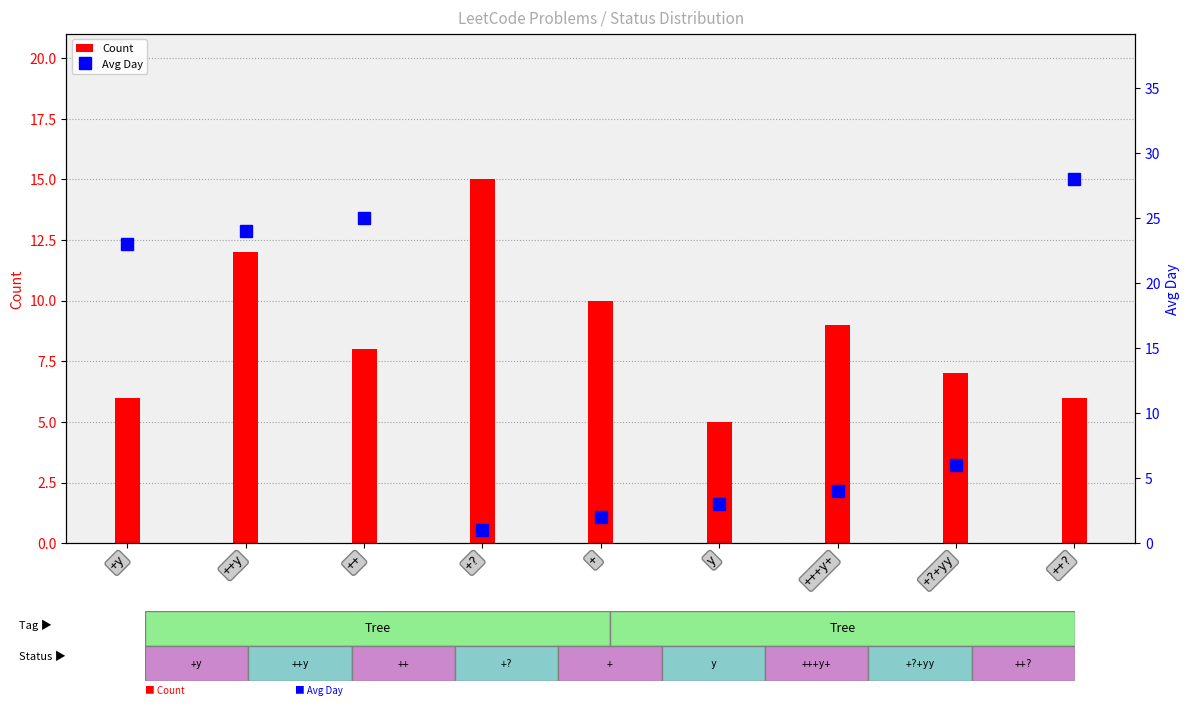

At which category is the sum across all series the highest?

++y